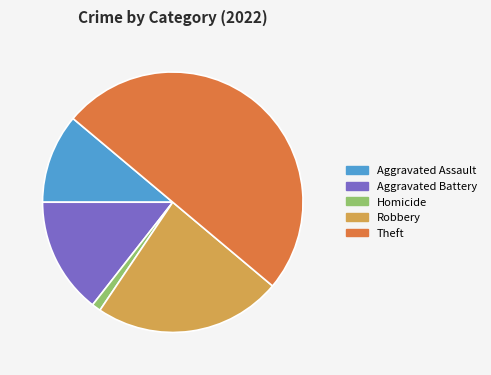

Rank the categories by value from highest to lowest.

Theft, Robbery, Aggravated Battery, Aggravated Assault, Homicide